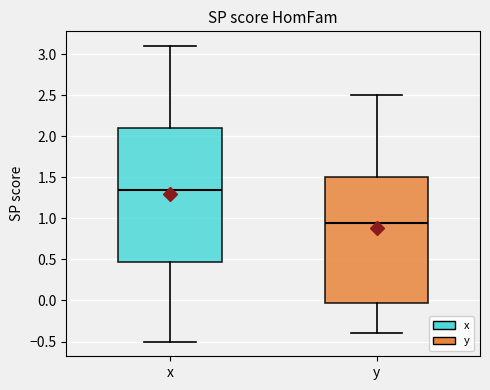

Comparing the boxes themselves (not the whiskers), which one is the tallest?

x